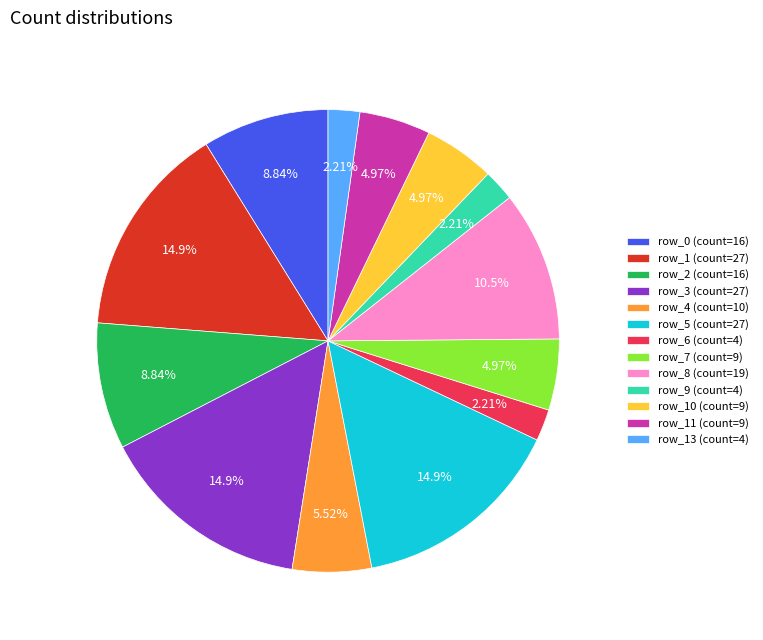

Do row_7 (count=9) and row_10 (count=9) together represent more than half of the pie?

No